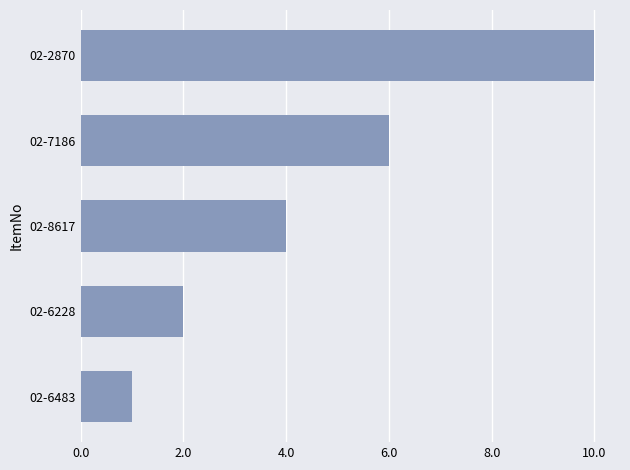

Reading top to bottom, what are all the values shown in this chart?

10	6	4	2	1